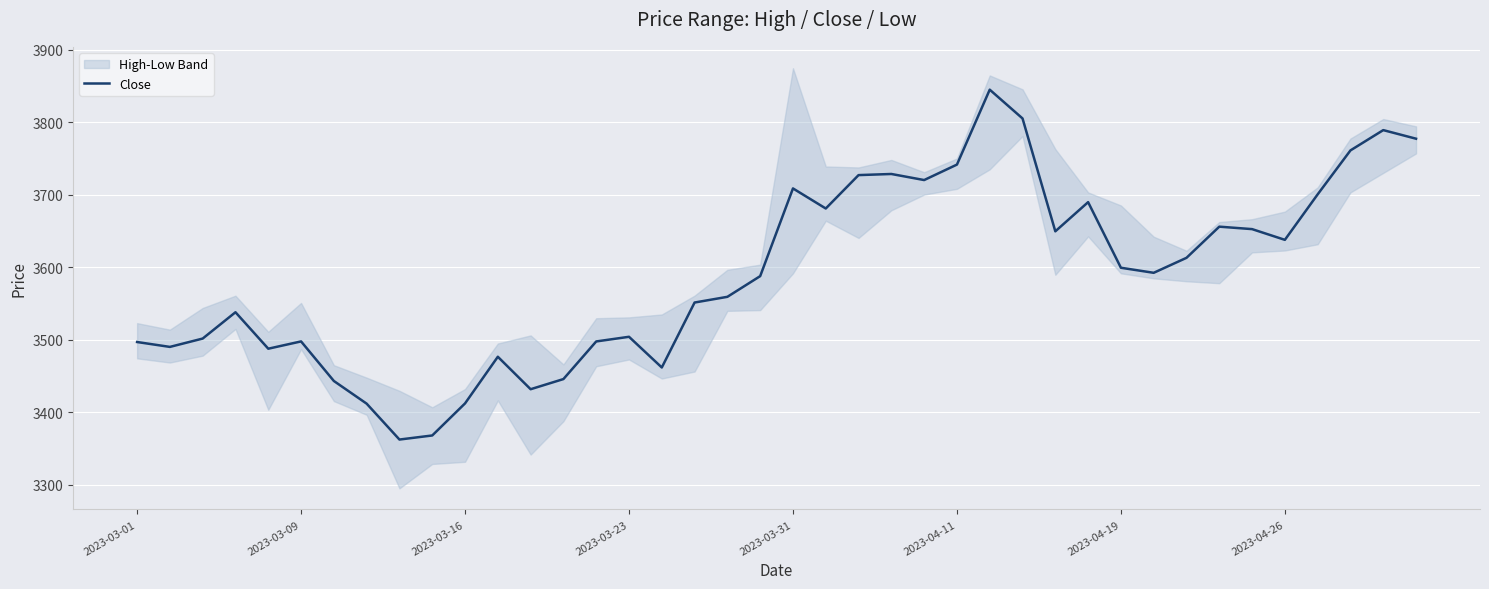

Which has a higher value, 38 or 37?

38